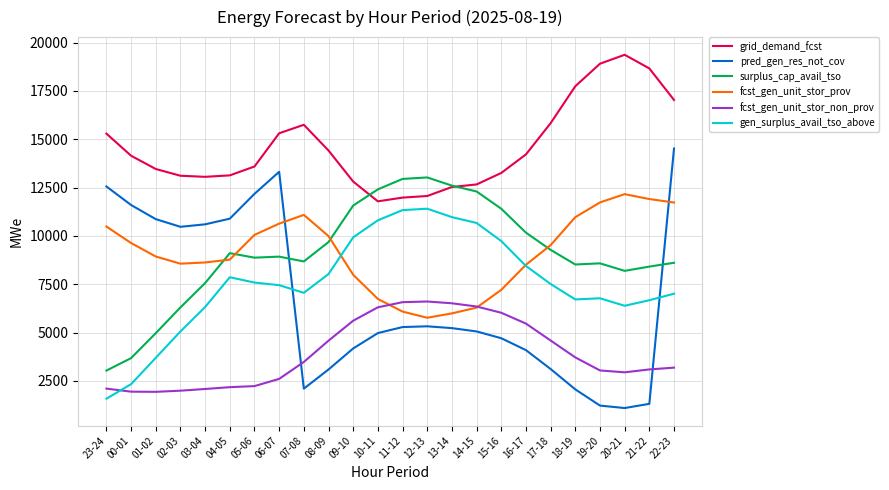

Which series has the largest total across all categories?

grid_demand_fcst